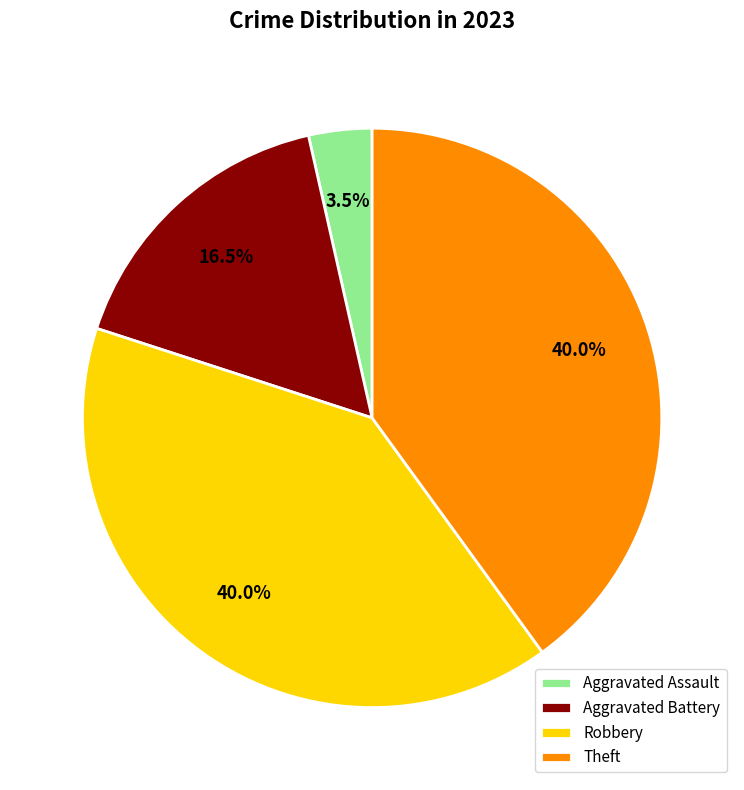

Which category has the smallest portion of the pie?

Aggravated Assault